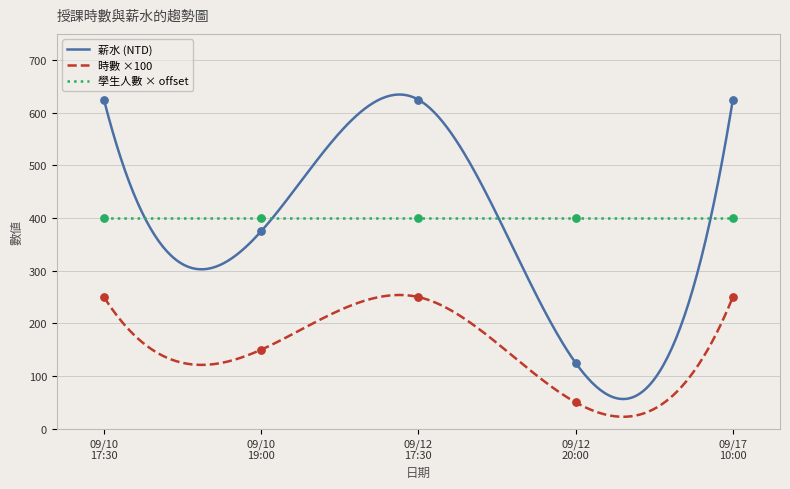

True or false: 時數 ×100 and 學生人數 × offset intersect in this chart.

False